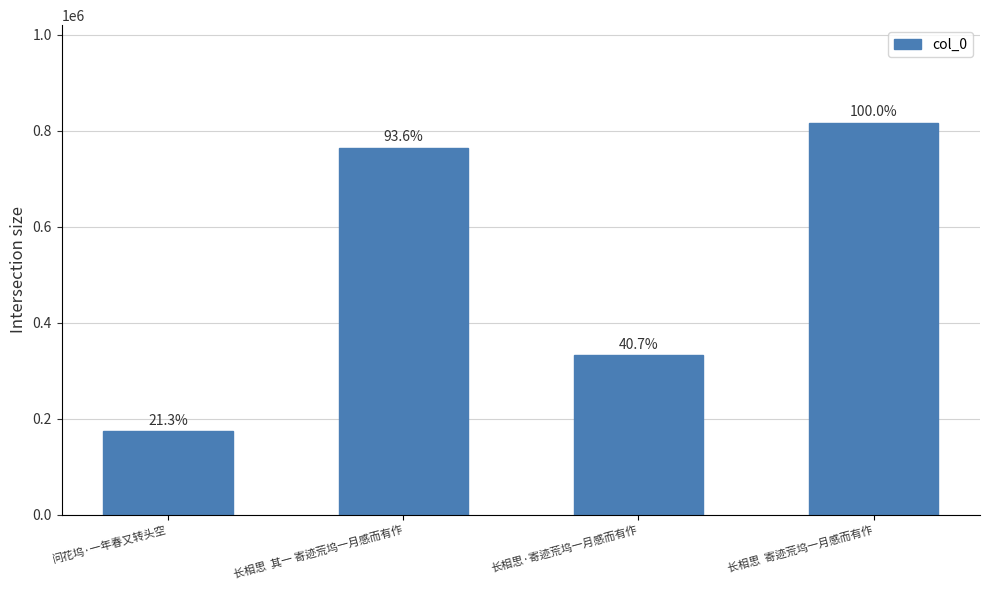

Reading right to left, transcribe all the data shown in this chart.

长相思  寄迹荒坞一月感而有作=815981	长相思·寄迹荒坞一月感而有作=331821	长相思  其一 寄迹荒坞一月感而有作=763430	问花坞·一年春又转头空=173448